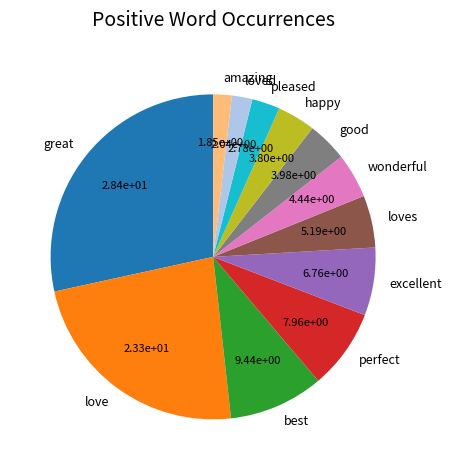

Which slice is the largest?

great